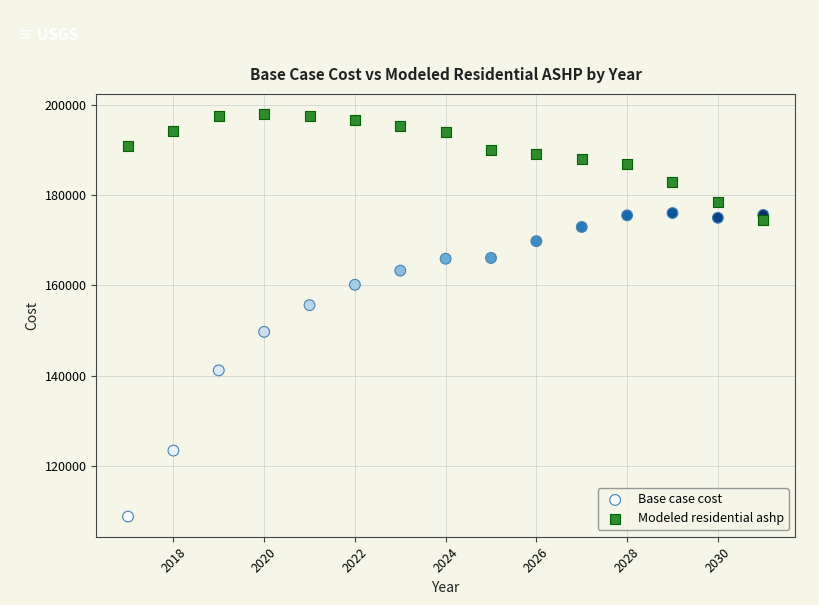

What is the X range (max minus min) for the scatter plot?

14.0